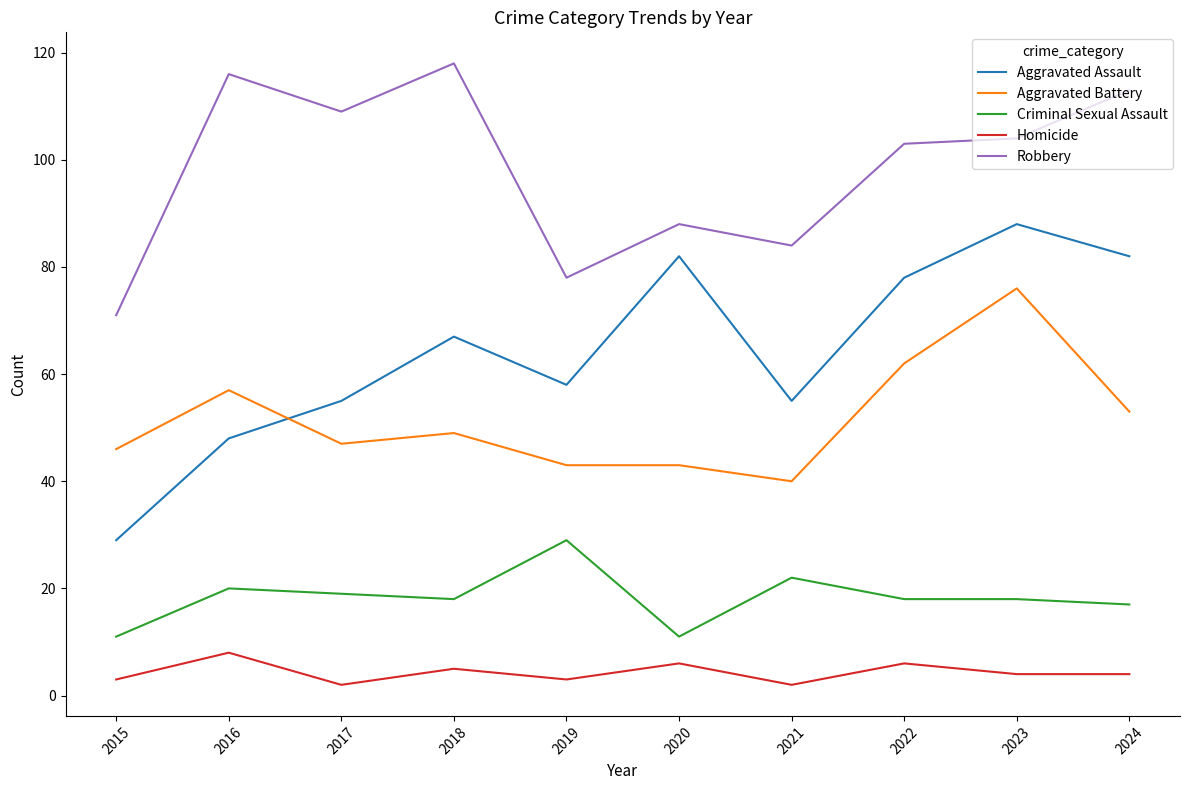

What are all the series names shown in the legend?

Aggravated Assault, Aggravated Battery, Criminal Sexual Assault, Homicide, Robbery